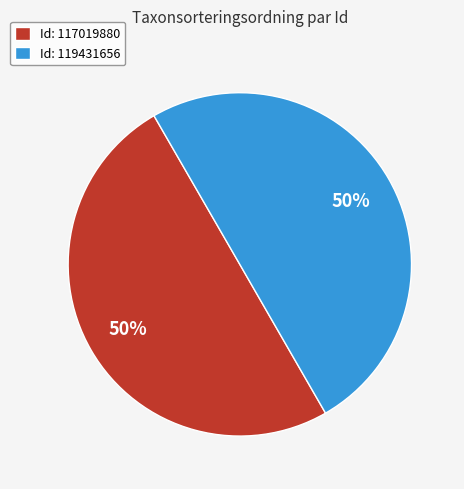

The Id: 117019880 slice represents 60% of the pie. True or false?

False